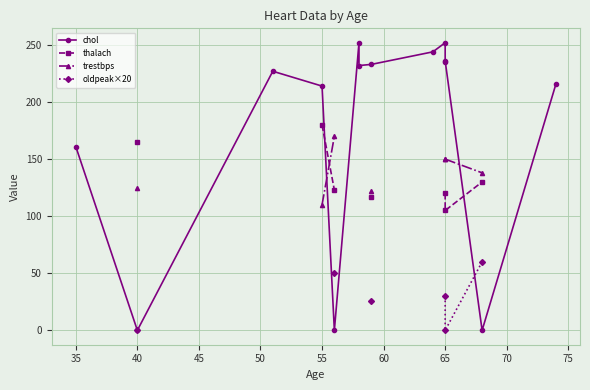

Between 55 and 50, which is larger?

55